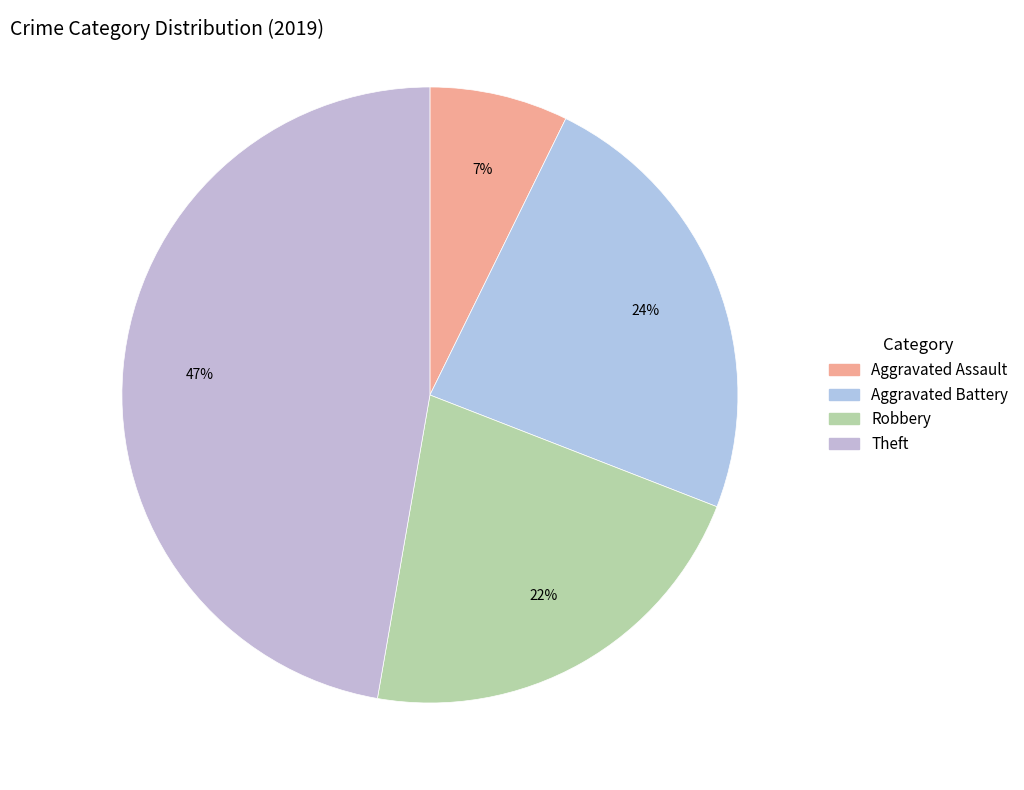

Which has a higher value, Aggravated Assault or Robbery?

Robbery